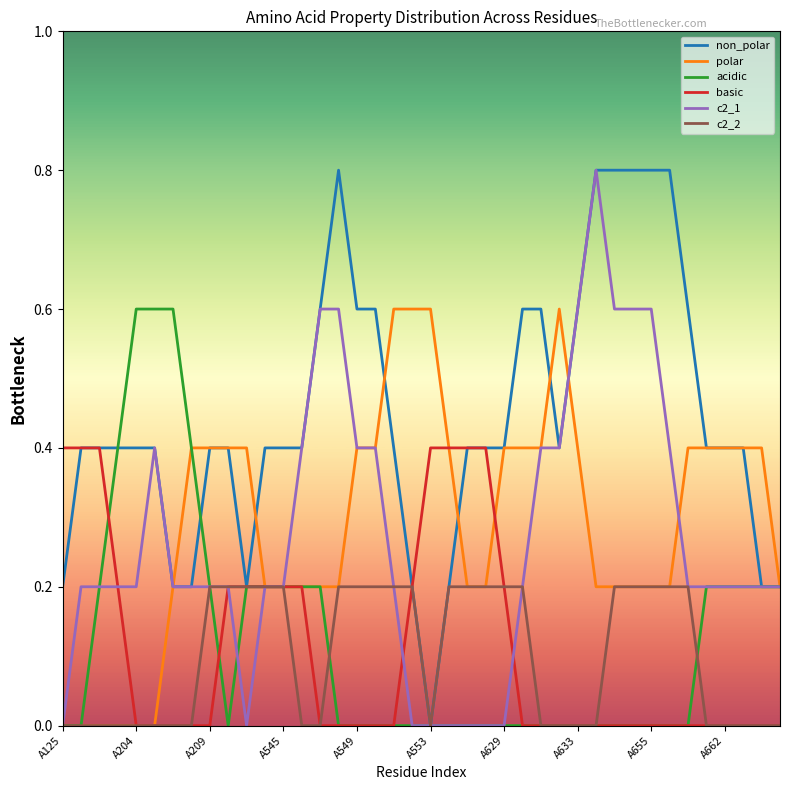

Which series has the largest total across all categories?

non_polar